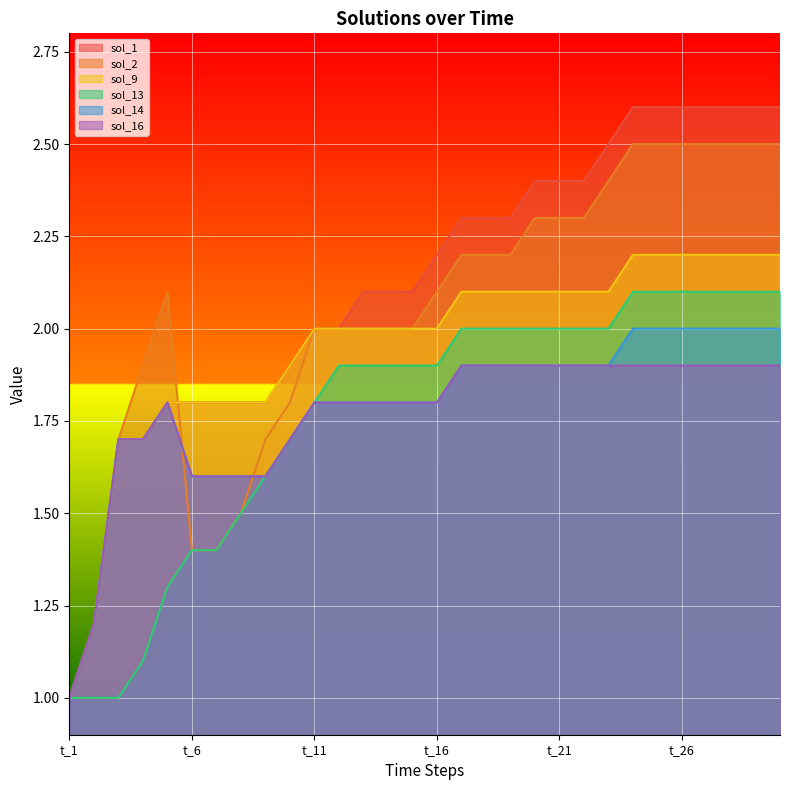

Where is the first local maximum for sol_14?

t_5